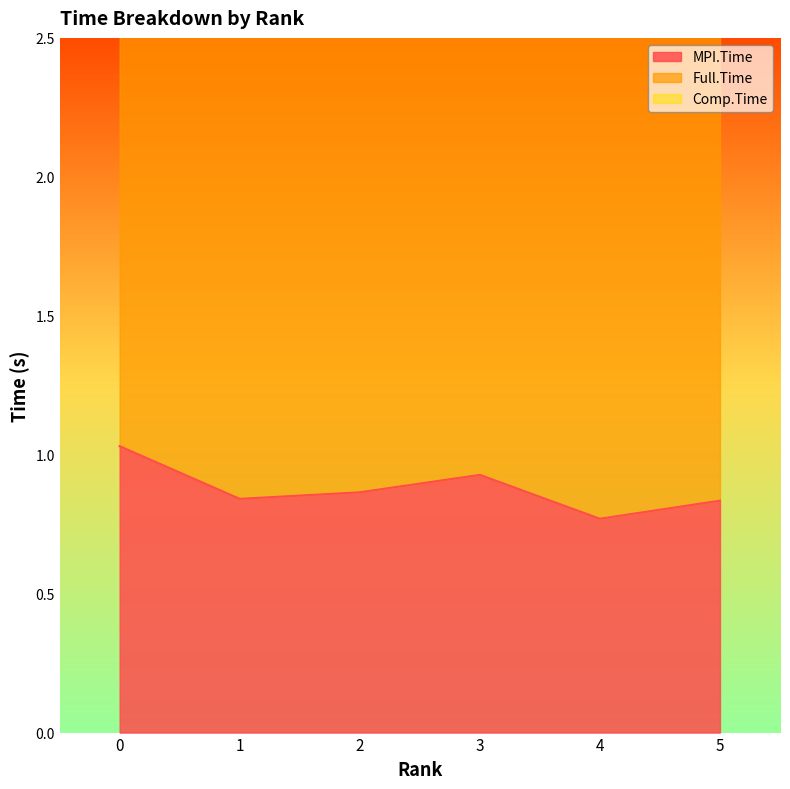

True or false: Full.Time and Comp.Time intersect in this chart.

False